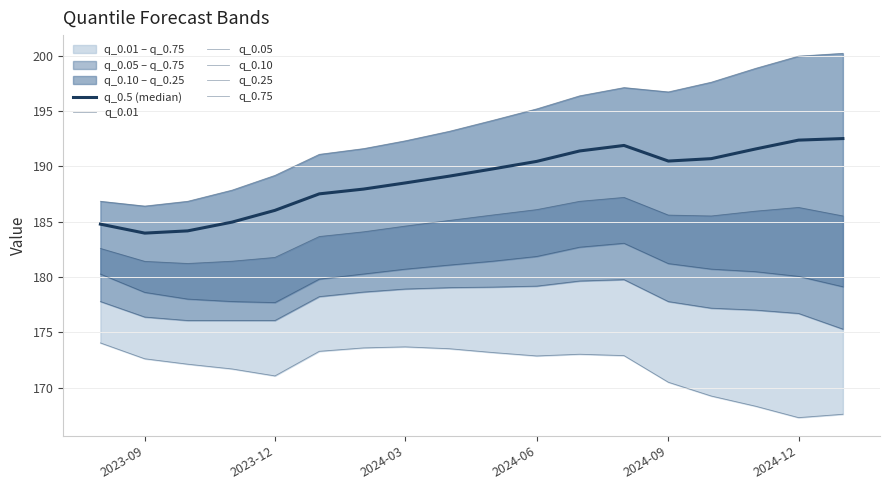

Rank the series at 2024-06 from lowest to highest value.

q_0.01, q_0.05, q_0.10, q_0.25, q_0.5 (median), q_0.75